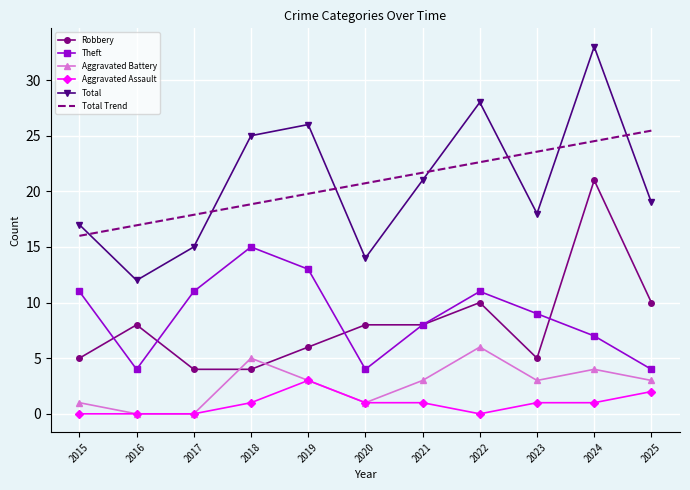

How many categories are shown in the chart?

11